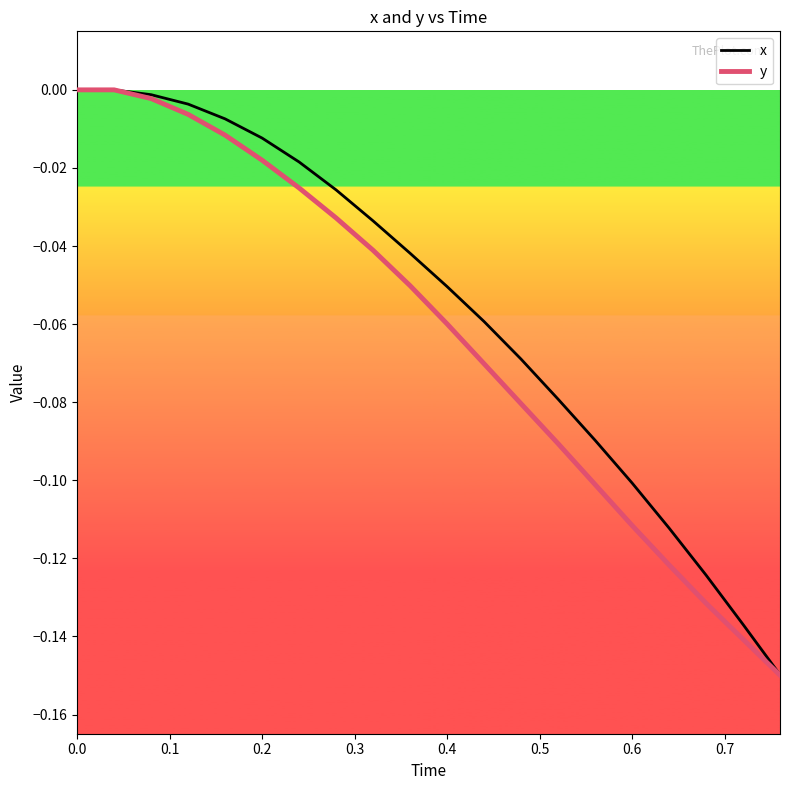

What are all the series names shown in the legend?

x, y